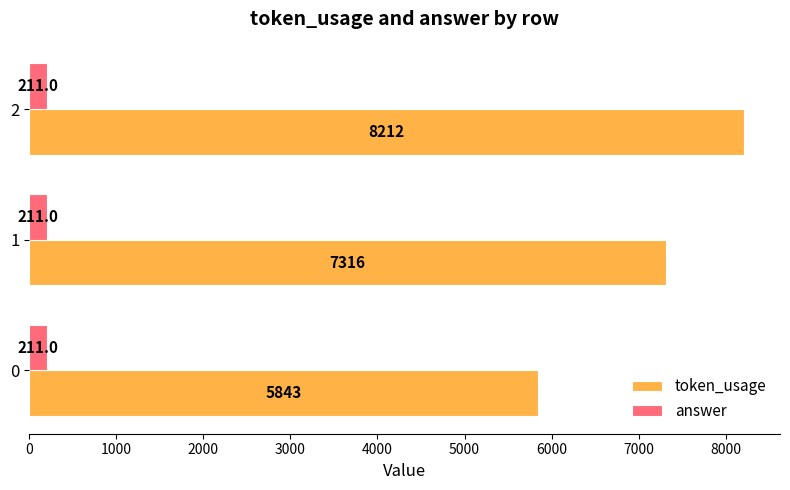

Which series changed the most between 0 and 2?

token_usage